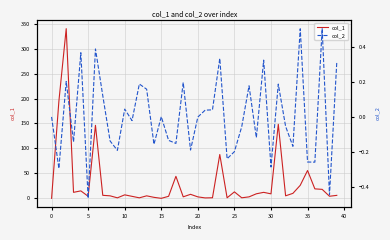

True or false: col_1 has a value of 55.7 at 35.

True